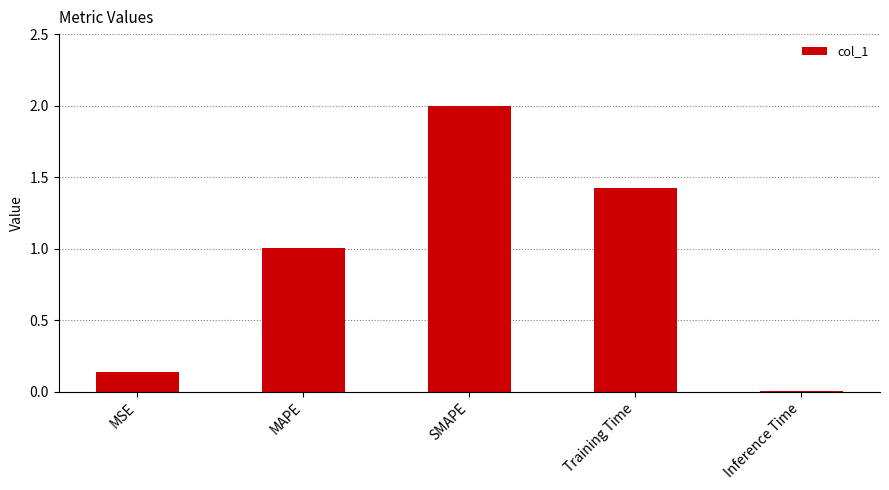

Approximately how many times larger is the value at SMAPE compared to MAPE?

2.0